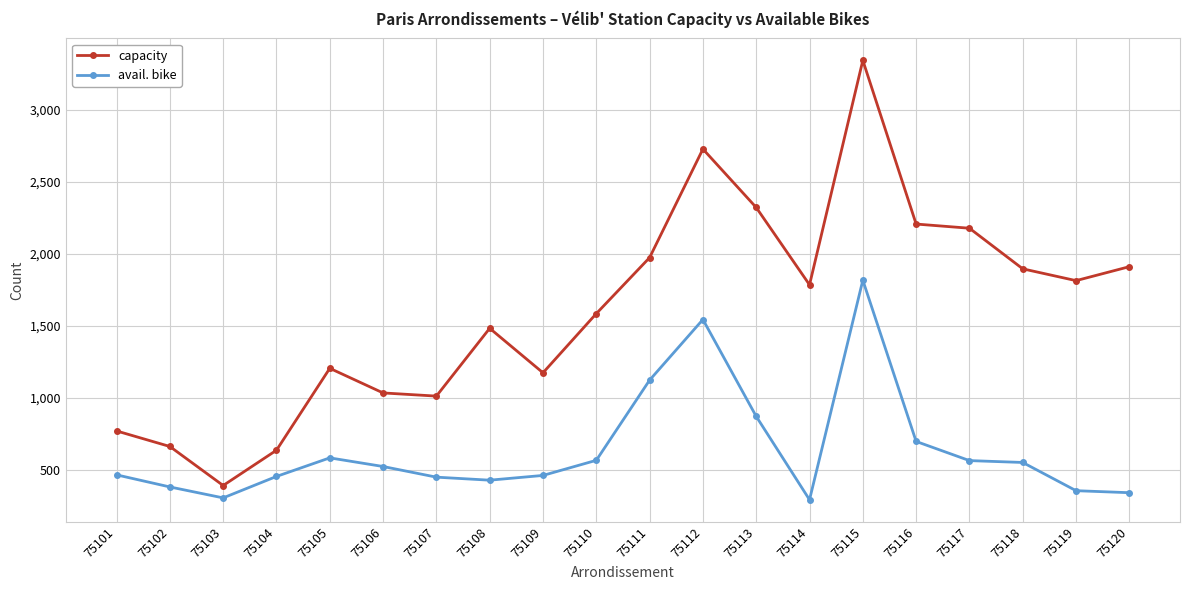

What is the difference between the maximum and minimum values in the avail. bike series?

1525